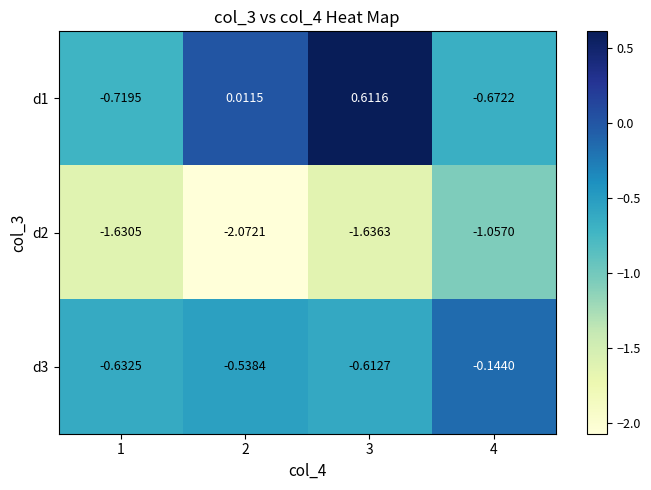

Is the value of d1 at 2 greater than the value of d2 at 2?

Yes